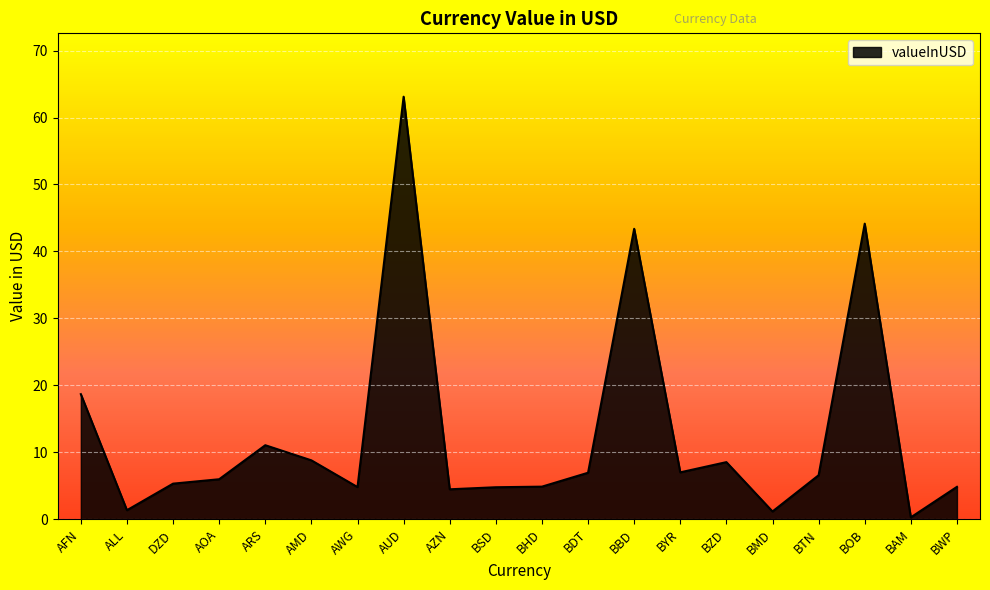

Is it true that the value at AFN is 18.7?

True